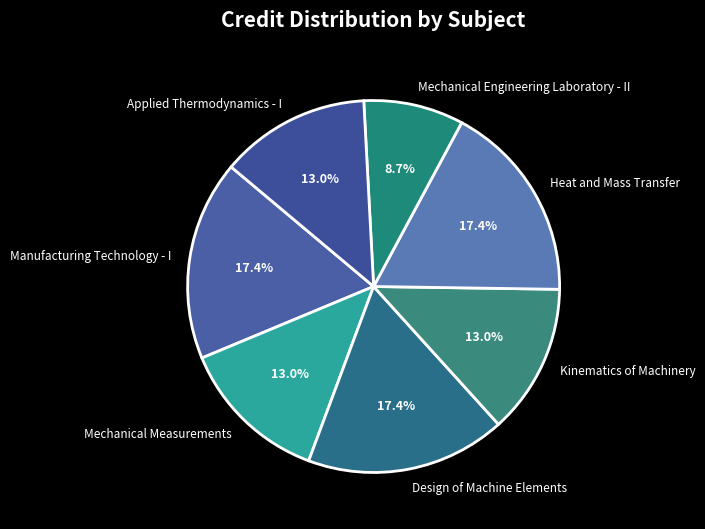

Which category has the smallest portion of the pie?

Mechanical Engineering Laboratory - II